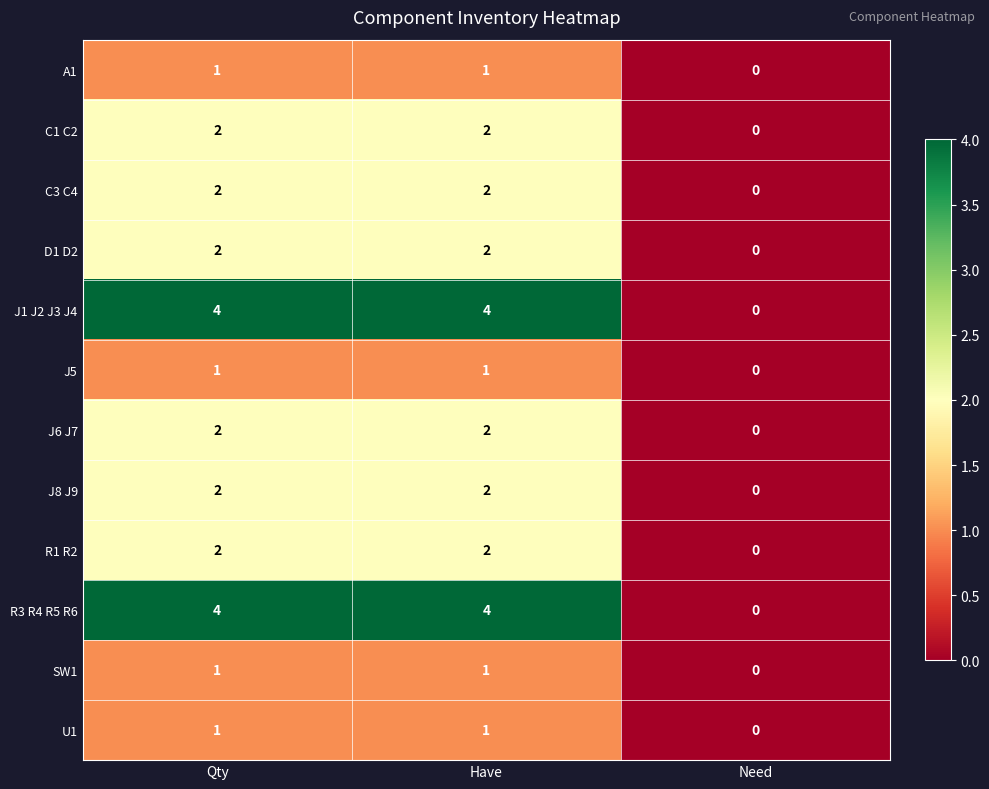

What is the difference between the J1 J2 J3 J4 values at Qty and Need?

4